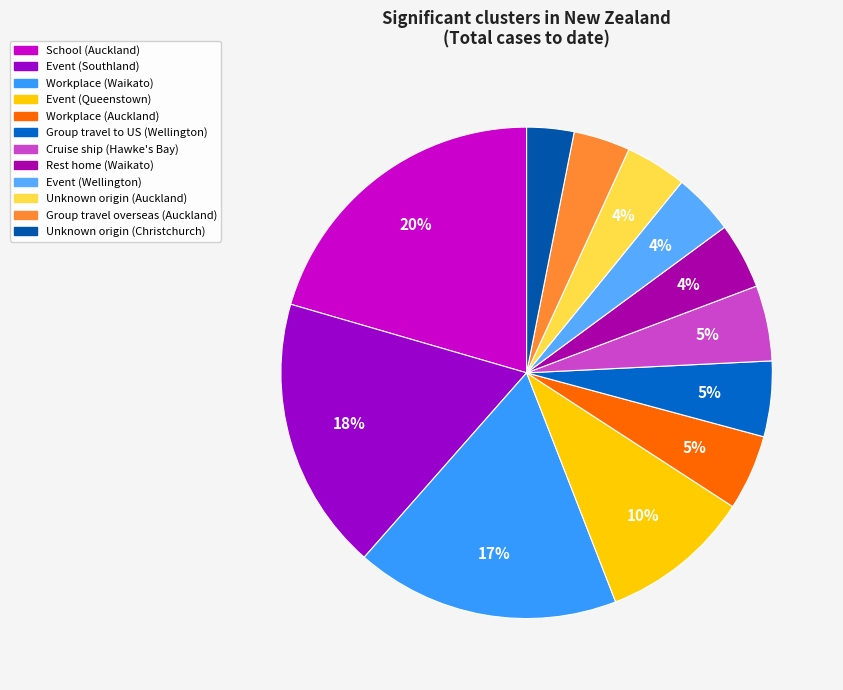

To the nearest percent, what portion does Rest home (Waikato) represent?

4%